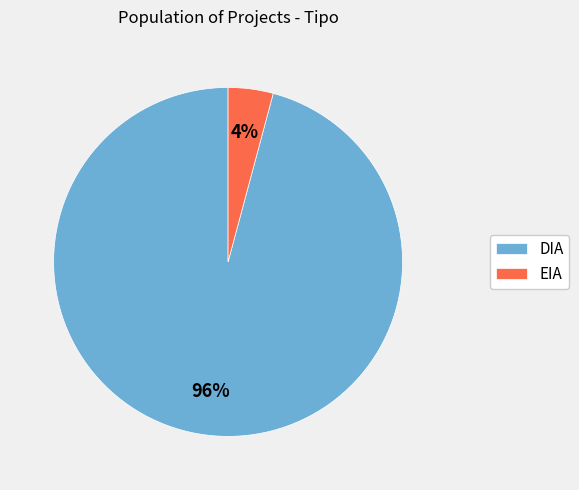

Which slice is the smallest?

EIA